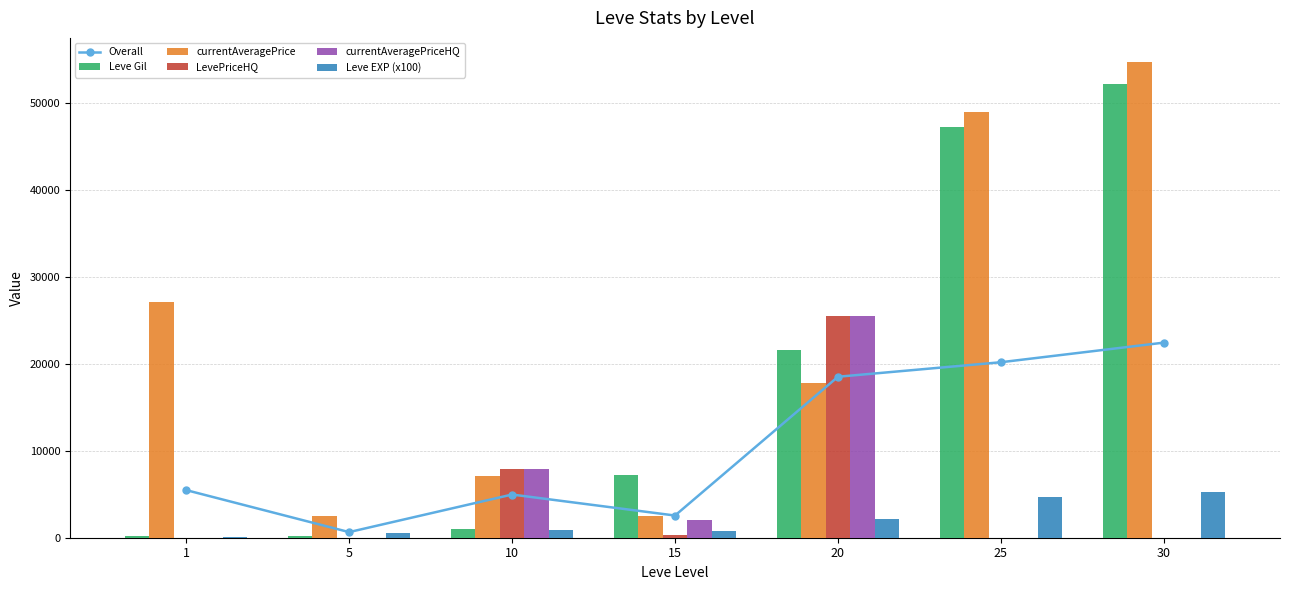

What is the value of the Leve EXP (x100) bar at the 6th from the left?

4720.0